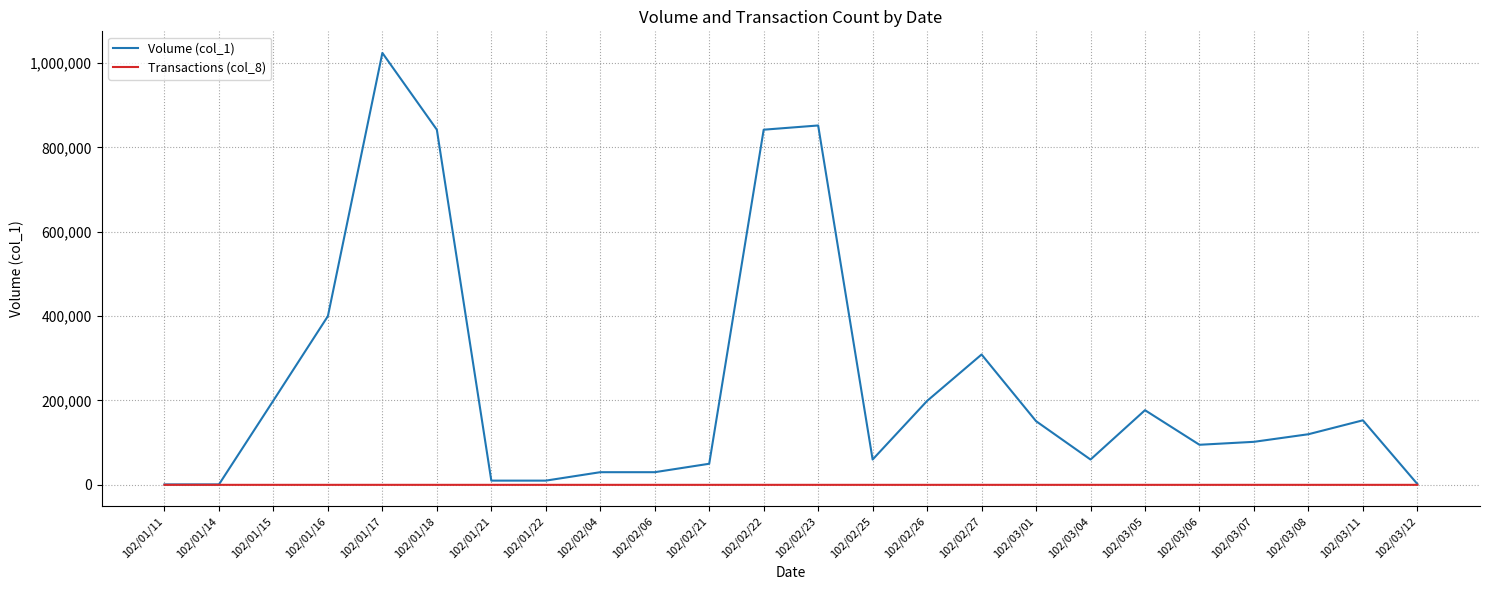

At which label does Volume (col_1) reach its peak?

102/01/17